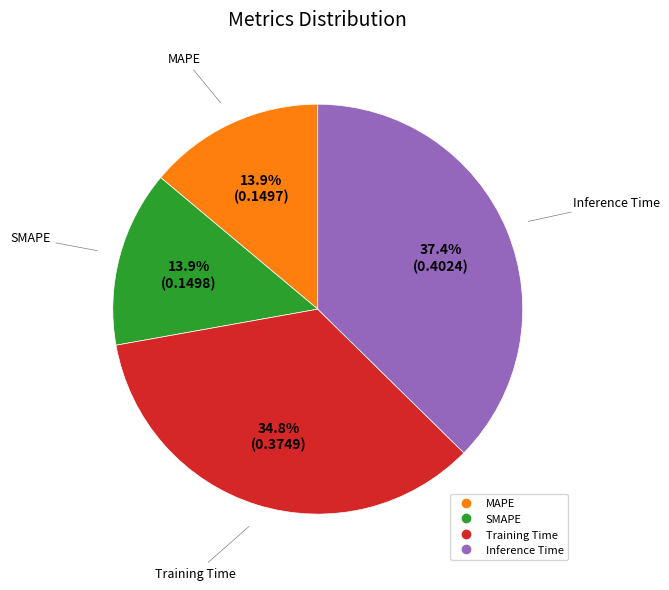

How many segments does this pie chart have?

4